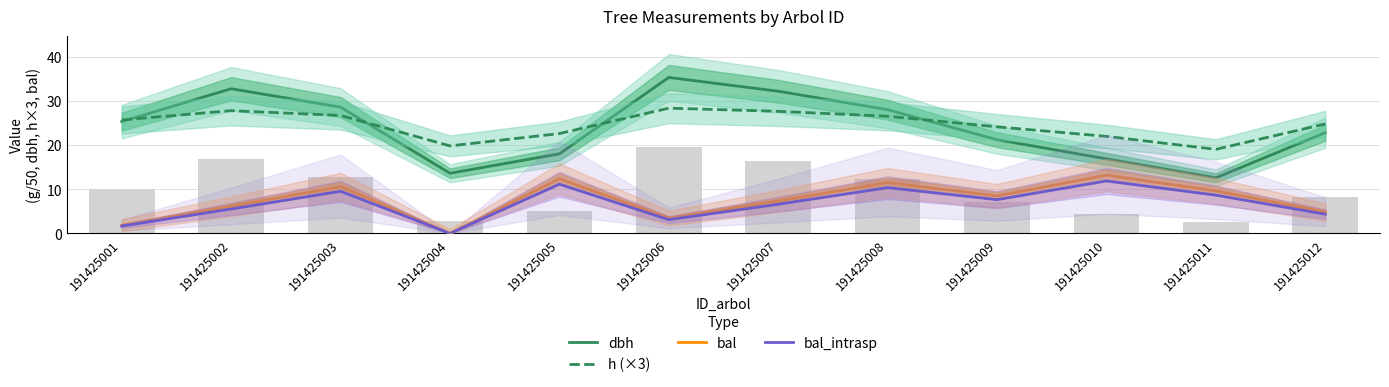

Reading right to left, list all the values displayed in this chart.

dbh: 191425012=22.8	191425011=12.6	191425010=16.9	191425009=21.2	191425008=28.0	191425007=32.2	191425006=35.3	191425005=18.0	191425004=13.6	191425003=28.6	191425002=32.8	191425001=25.3
h (×3): 191425012=24.8	191425011=19.0	191425010=22.0	191425009=24.2	191425008=26.5	191425007=27.7	191425006=28.4	191425005=22.6	191425004=19.8	191425003=26.7	191425002=27.8	191425001=25.7
bal: 191425012=4.8	191425011=9.6	191425010=13.2	191425009=8.5	191425008=11.5	191425007=7.3	191425006=3.5	191425005=12.4	191425004=0.0	191425003=10.6	191425002=6.2	191425001=1.9
bal_intrasp: 191425012=4.4	191425011=8.7	191425010=11.9	191425009=7.7	191425008=10.4	191425007=6.6	191425006=3.1	191425005=11.2	191425004=0.0	191425003=9.5	191425002=5.5	191425001=1.7